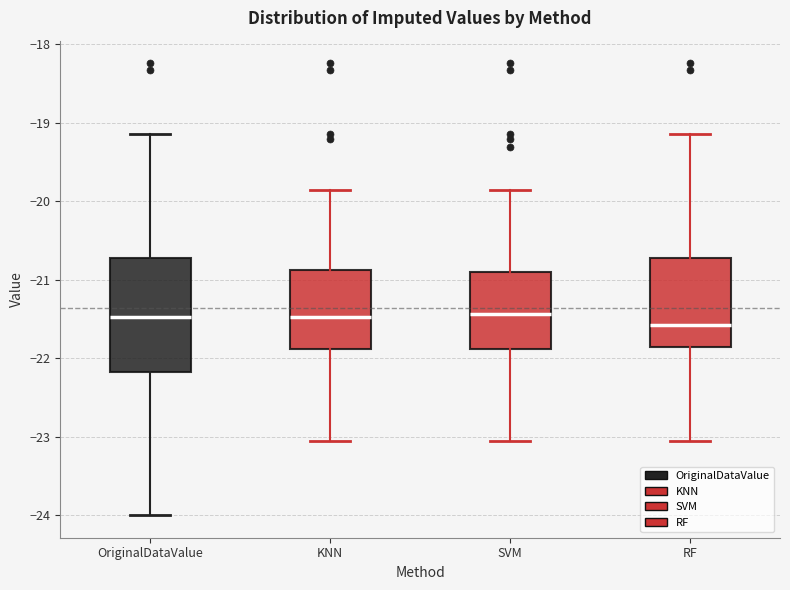

Comparing the boxes themselves (not the whiskers), which one is the tallest?

OriginalDataValue